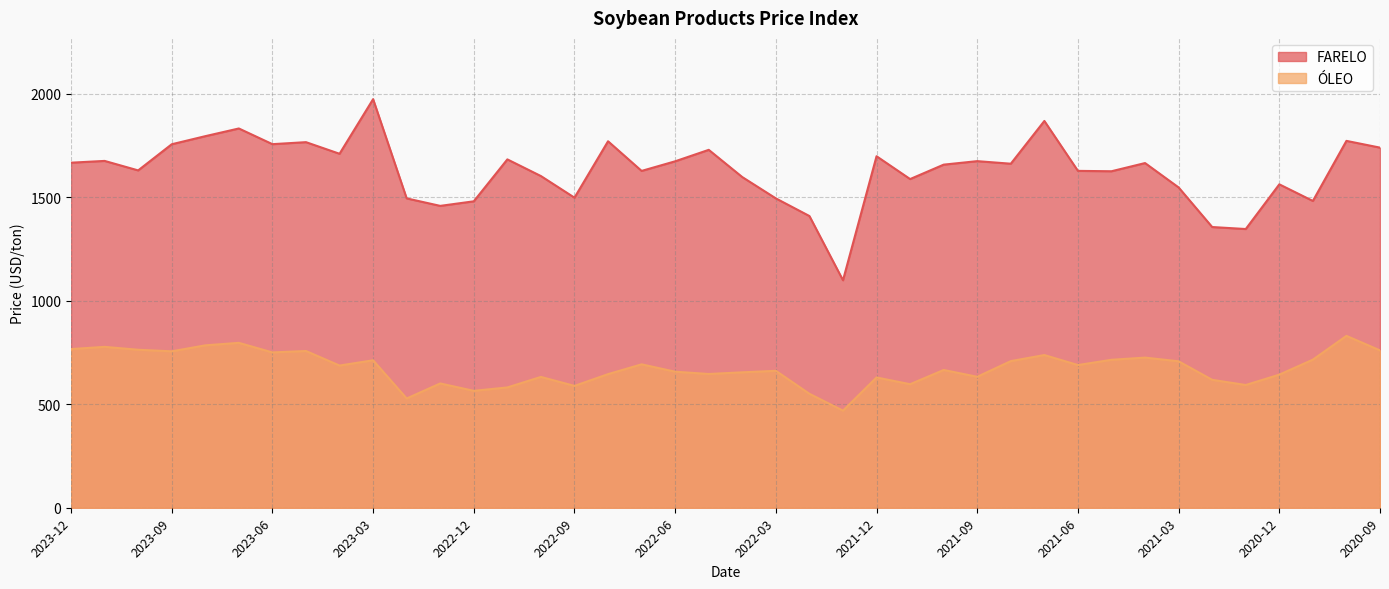

Is the value of FARELO at 2022-05 greater than the value of OLEO at 2020-09?

Yes